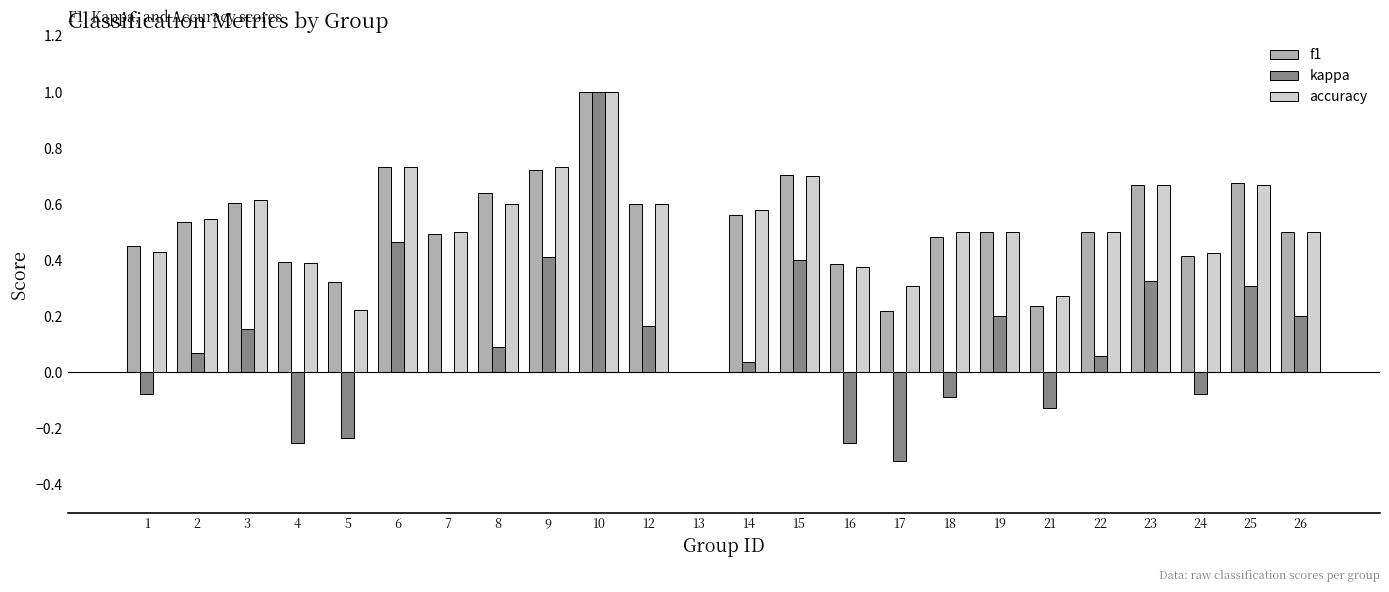

Which series changed the most between 10 and 19?

kappa